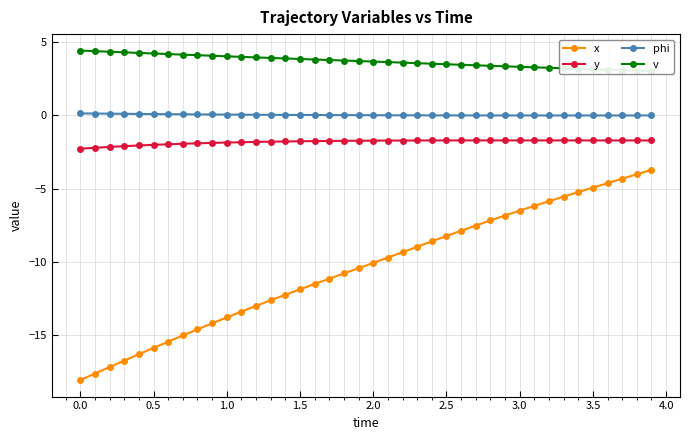

True or false: phi and y intersect in this chart.

False